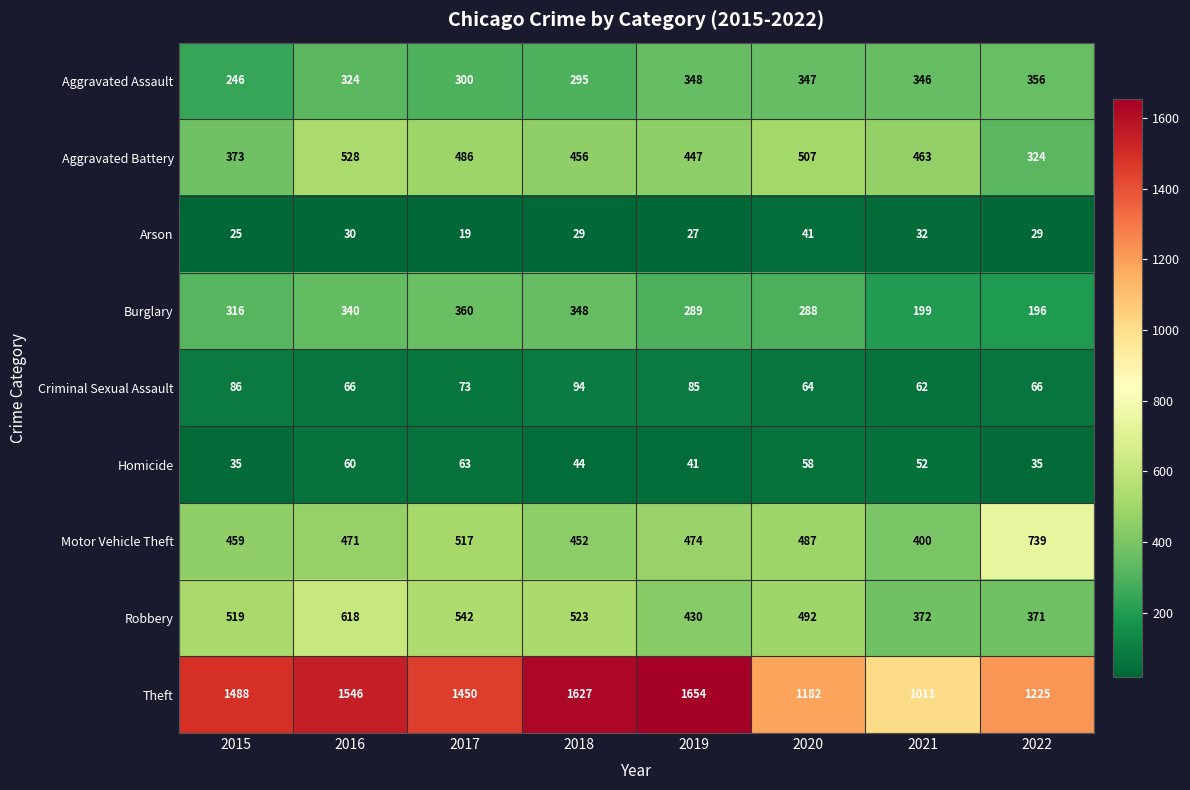

What is the difference between the Robbery values at 2015 and 2018?

4